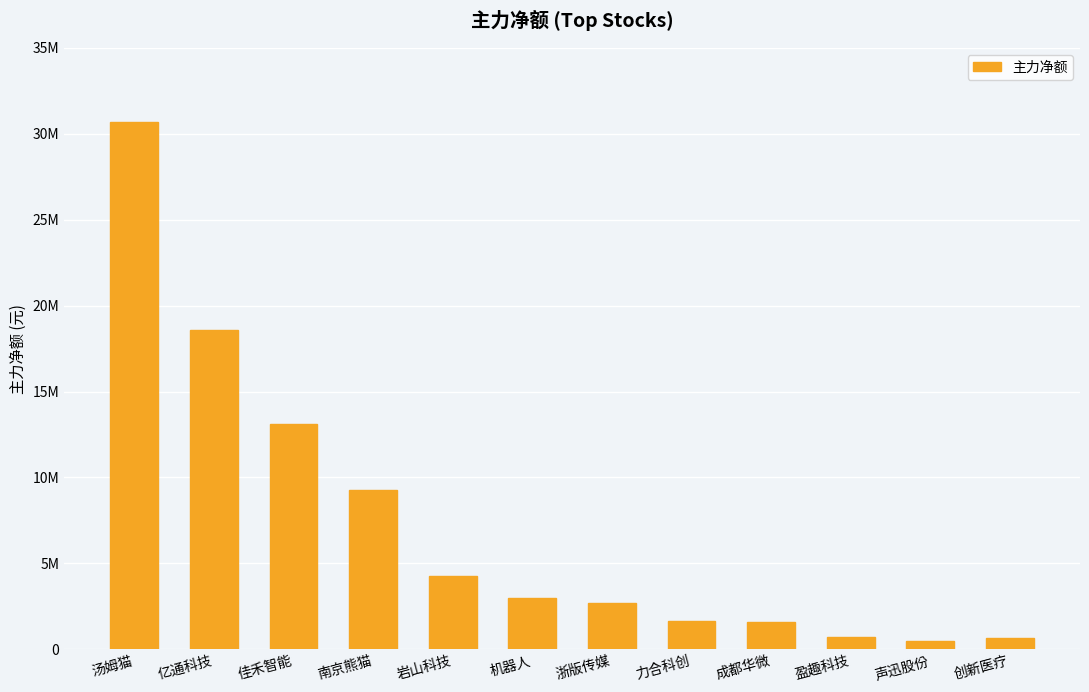

Are the bars horizontal?

No